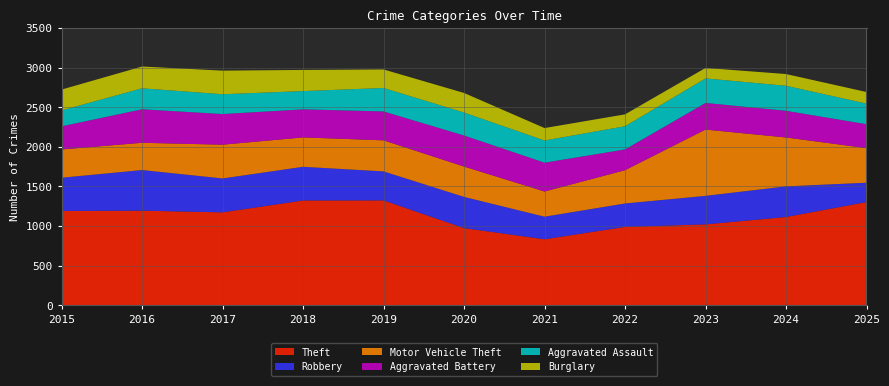

Reading right to left, list all the values displayed in this chart.

Theft: 1303	1114	1021	989	833	974	1324	1323	1173	1194	1190
Robbery: 244	387	360	296	285	394	366	425	428	513	420
Motor Vehicle Theft: 437	617	837	420	318	383	392	371	426	344	357
Aggravated Battery: 302	337	336	262	364	392	365	354	387	423	292
Aggravated Assault: 260	316	310	293	280	290	296	231	250	265	201
Burglary: 146	148	132	150	157	247	234	267	298	275	263